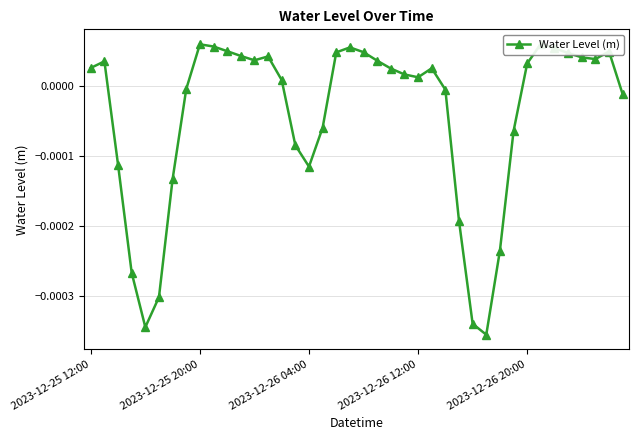

List the labels in order of value, largest first.

33, 8, 9, 19, 34, 10, 38, 20, 18, 35, 11, 13, 36, 37, 12, 21, 2023-12-25 20:00, 32, 2023-12-25 12:00, 25, 22, 23, 24, 14, 7, 26, 39, 17, 31, 15, 2023-12-26 04:00, 16, 6, 27, 30, 2023-12-26 12:00, 5, 28, 2023-12-26 20:00, 29